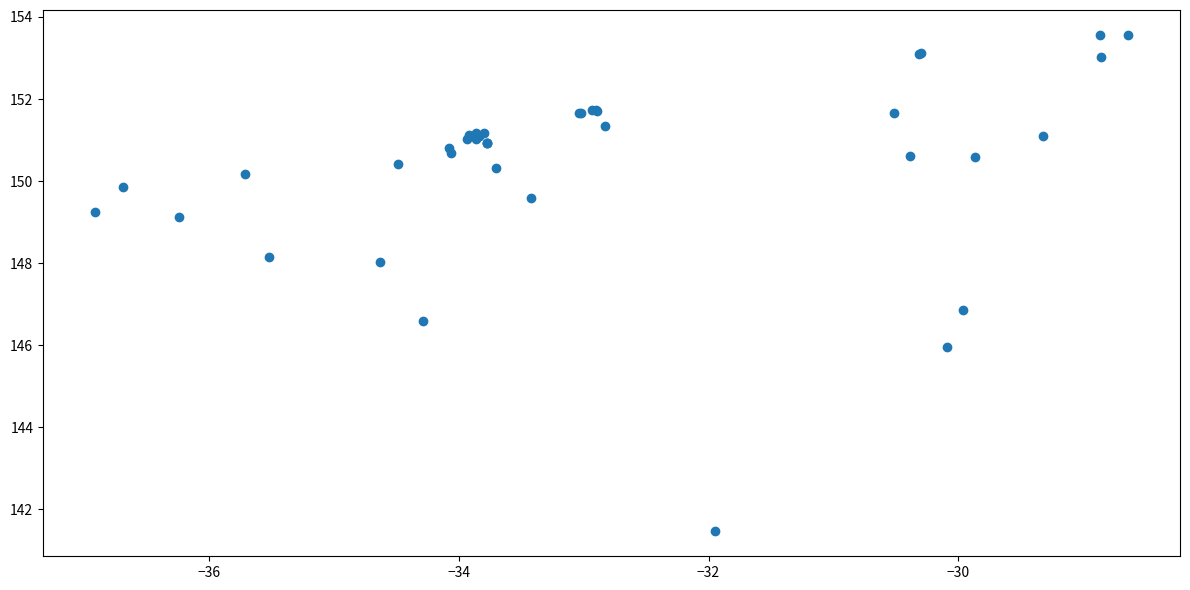

What Y value in the scatter plot is closest to 147?

146.9